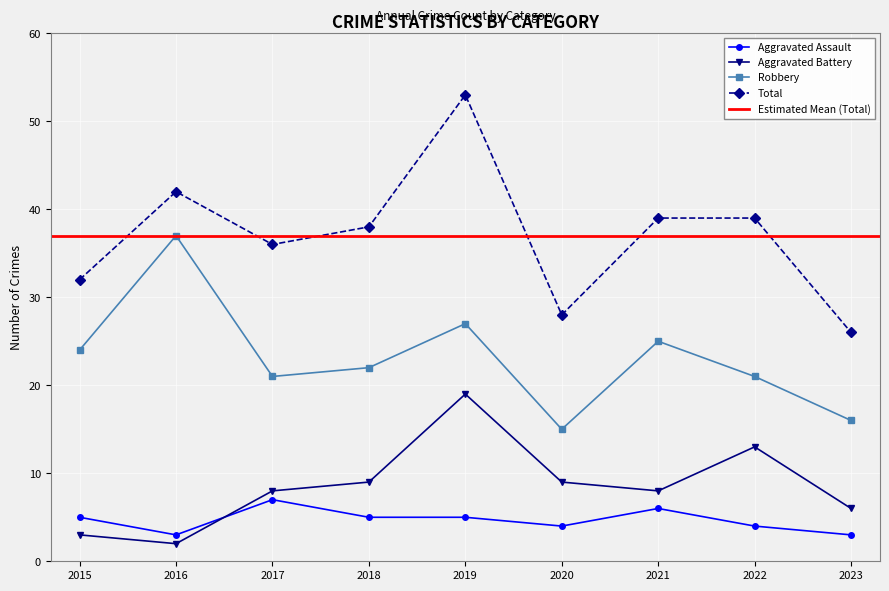

List the labels in order of Total value, smallest first.

2023, 2020, 2015, 2017, 2018, 2021, 2022, 2016, 2019